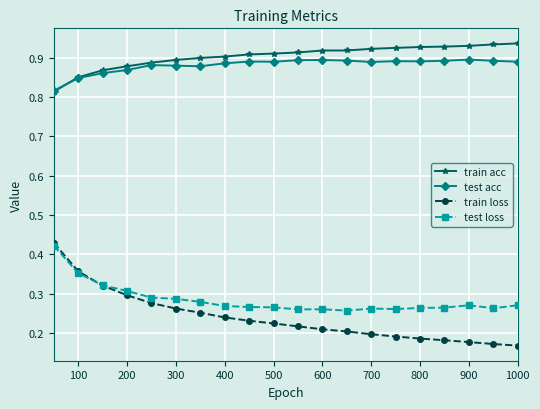

Count the test loss values in the range 0 to 1.

20